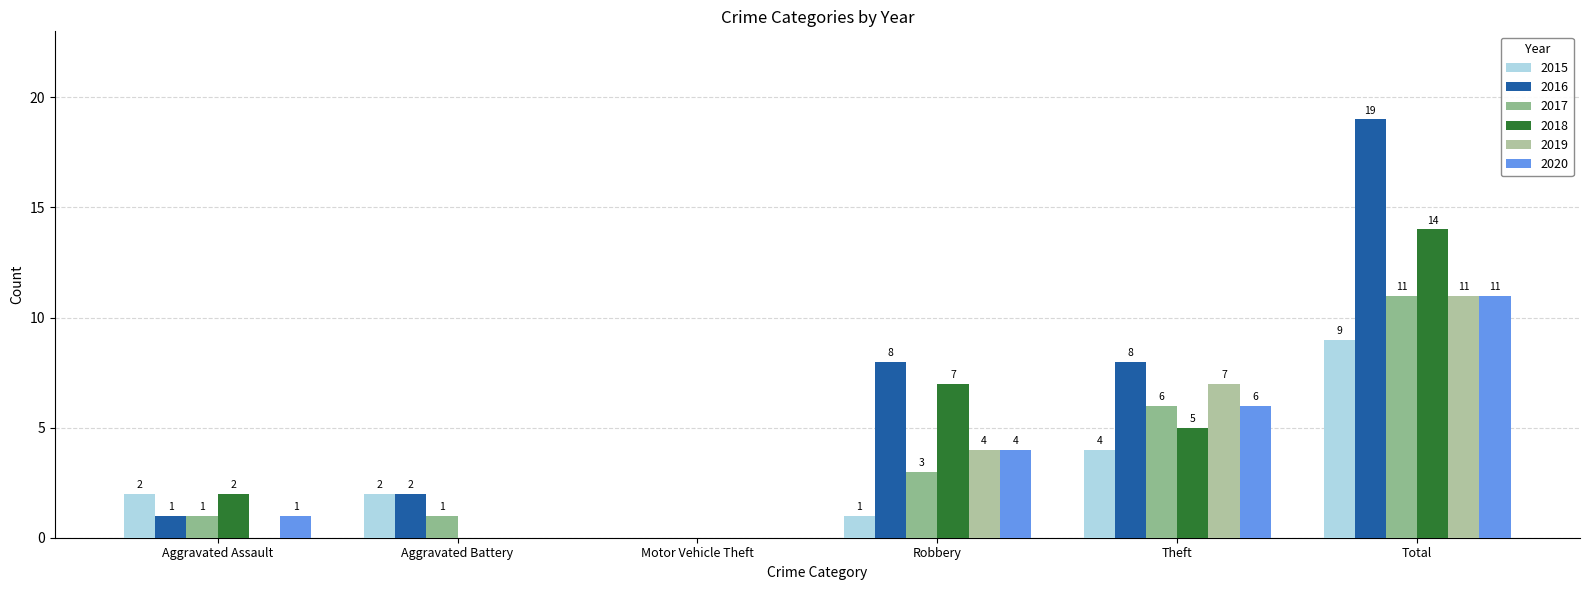

How many positive values does the 2015 series have?

5